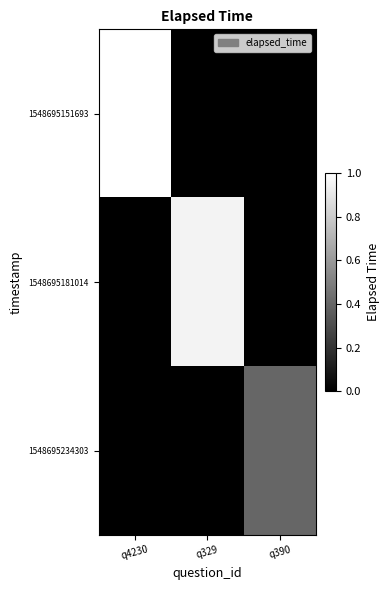

Between q329 and q390, which series saw the biggest shift?

1548695181014